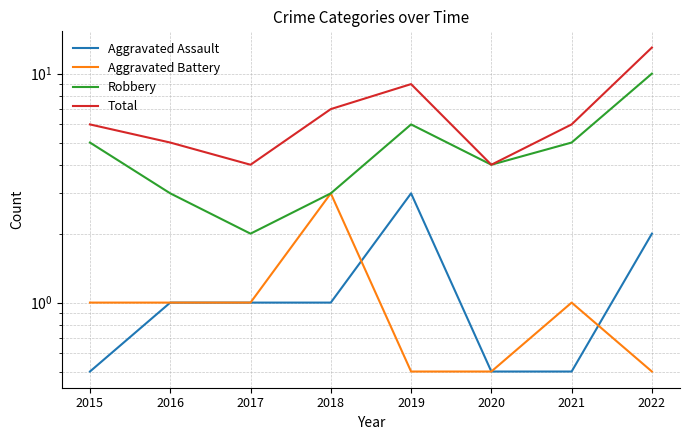

Rank the series at 2022 from lowest to highest value.

Aggravated Battery, Aggravated Assault, Robbery, Total